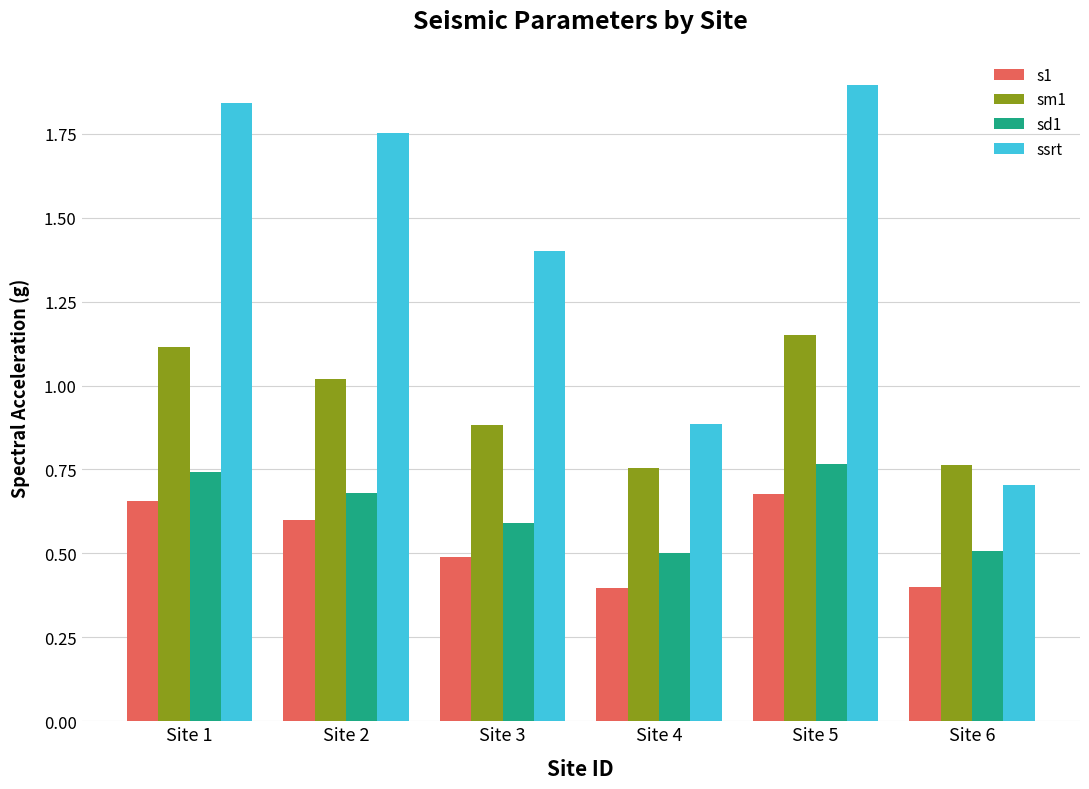

Rank the series by their maximum value, from highest to lowest.

ssrt, sm1, sd1, s1